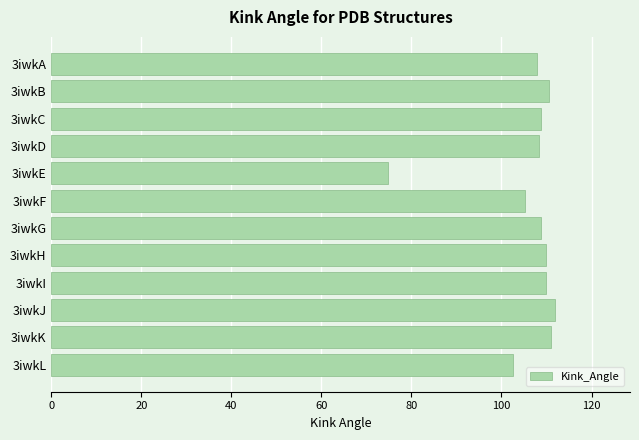

What is the smallest value displayed?

74.7